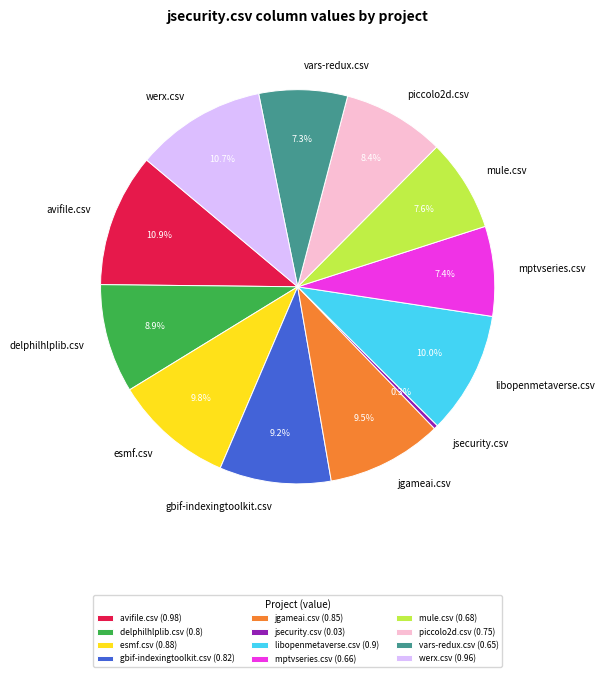

To the nearest percent, what percentage of the pie is vars-redux.csv?

7%